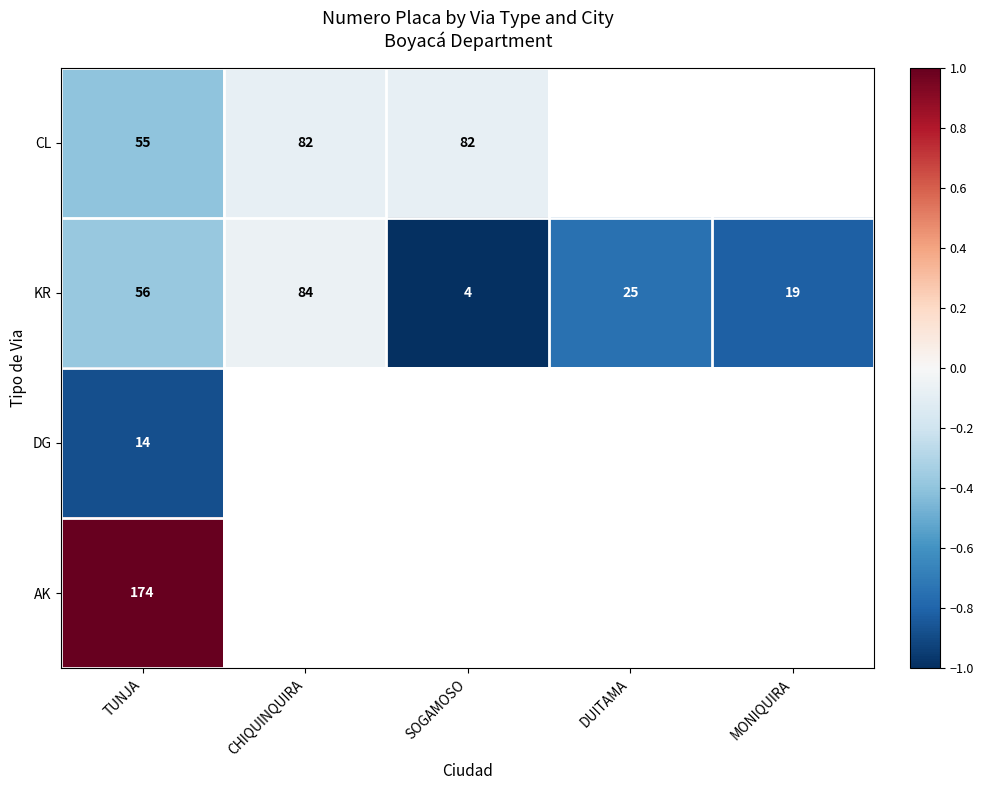

At which label does KR reach its peak?

CHIQUINQUIRA